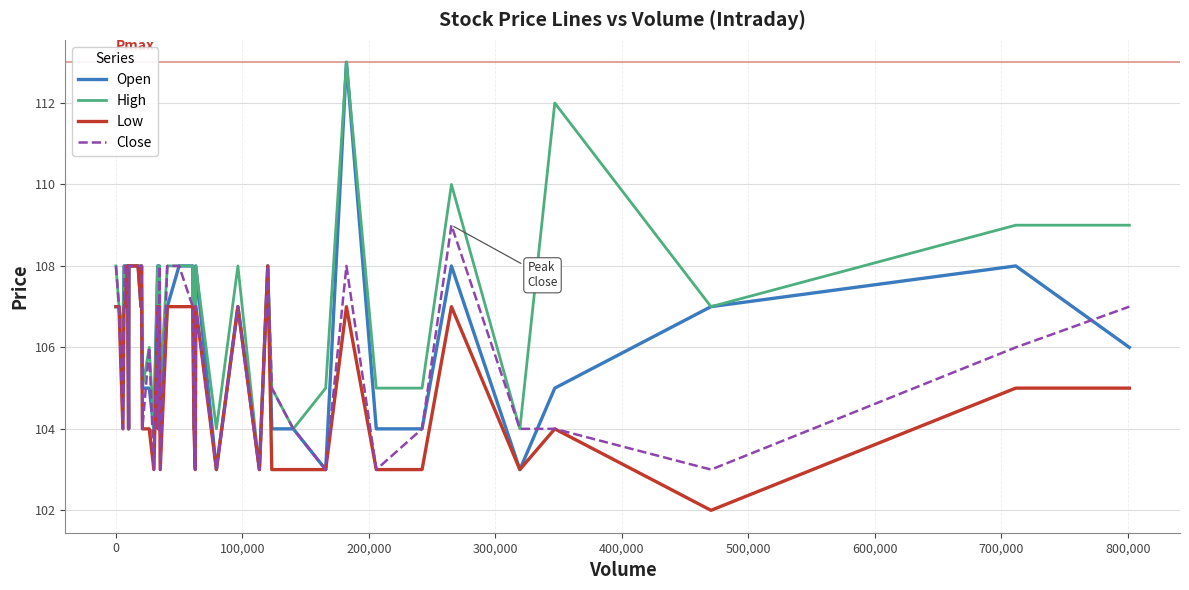

Does the chart have visible grid lines?

Yes